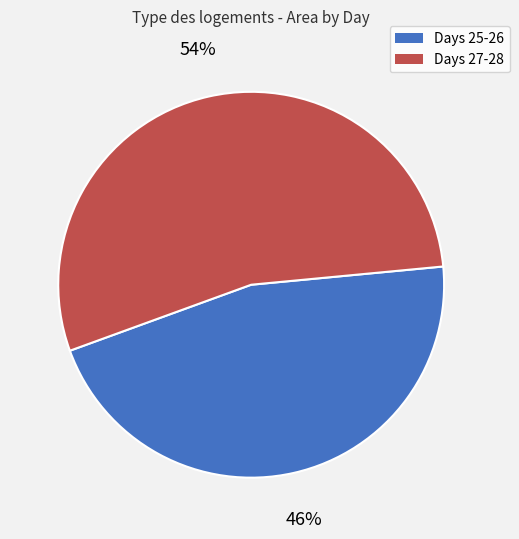

Is there any slice that represents more than half of the pie?

Yes